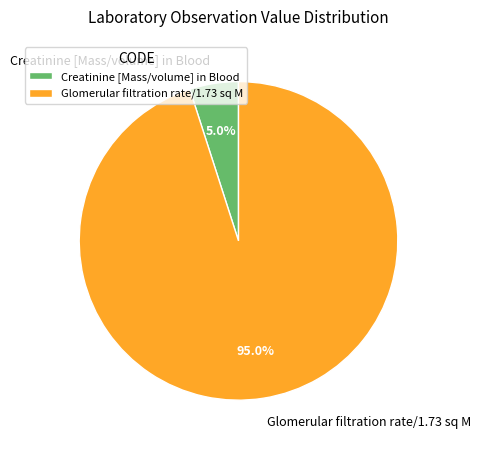

What portion of the pie excludes Creatinine [Mass/volume] in Blood?

95.0%